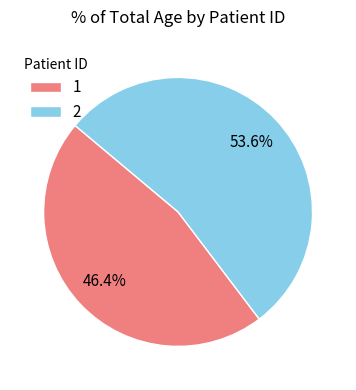

What percentage do 1 and 2 together represent?

100.0%